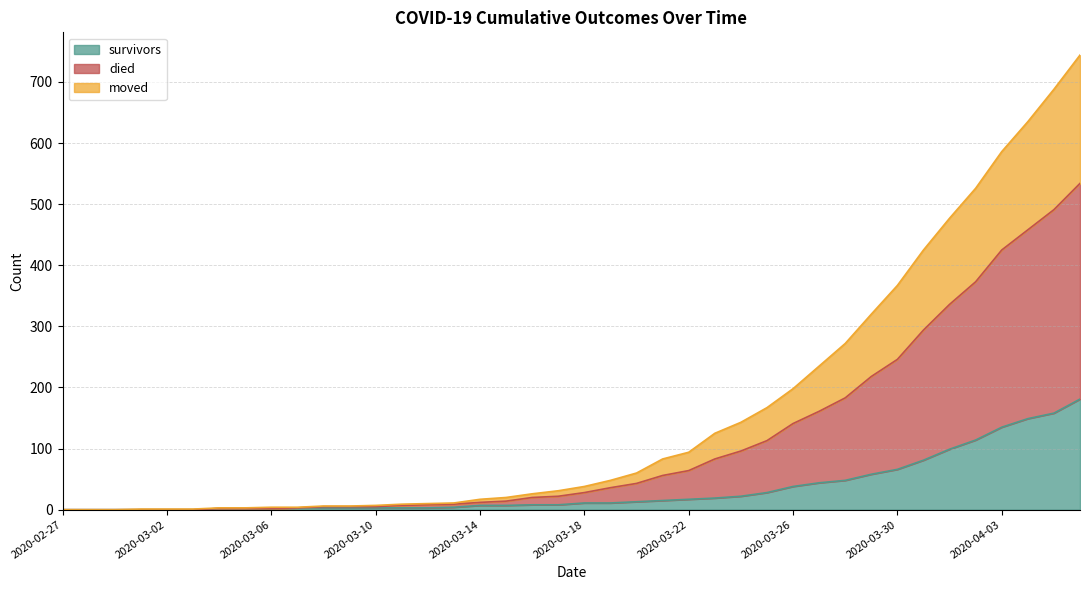

True or false: moved and died cross at least once.

False